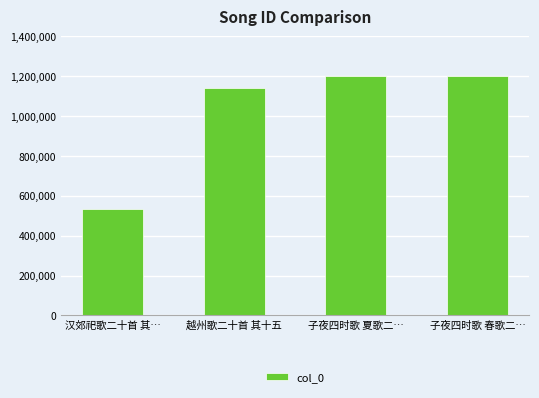

Is it true that the value at 汉郊祀歌二十首 其… is 804196?

False